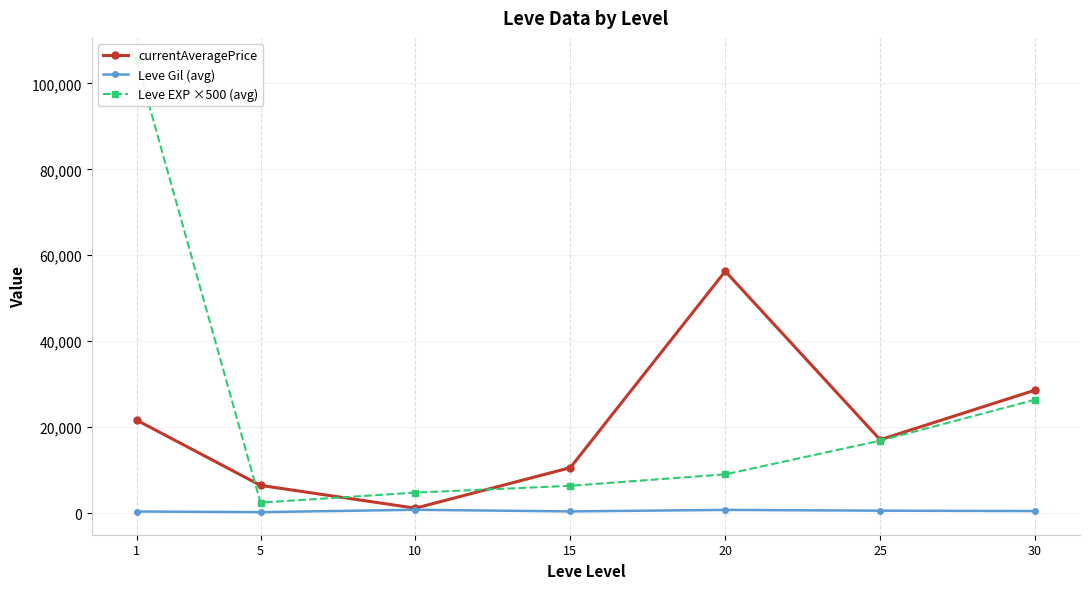

Reading left to right, list all the values displayed in this chart.

currentAveragePrice: 21627.8	6428.7	1121.7	10555.3	56272.0	17051.5	28598.2
Leve Gil (avg): 349.8	201.7	746.7	373.3	720.0	545.0	452.5
Leve EXP ×500 (avg): 105333.3	2416.7	4750.0	6333.3	9000.0	16833.3	26375.0